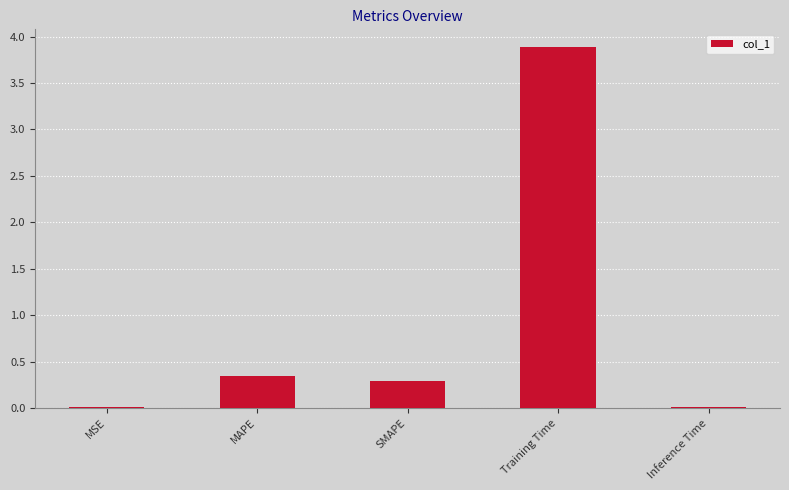

True or false: the data shows 3.9 at Training Time.

True